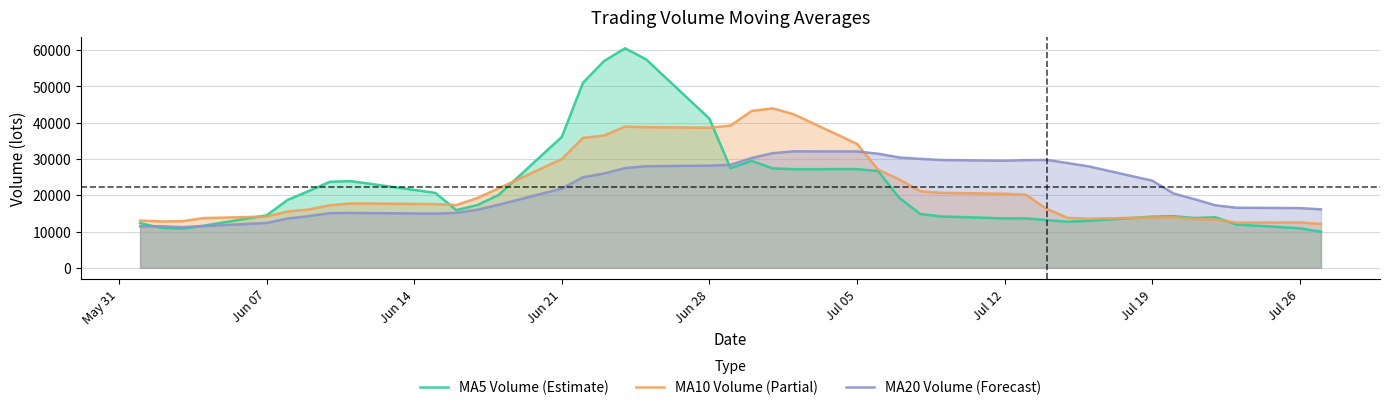

Which series has the widest spread of values?

MA5 Volume (Estimate)